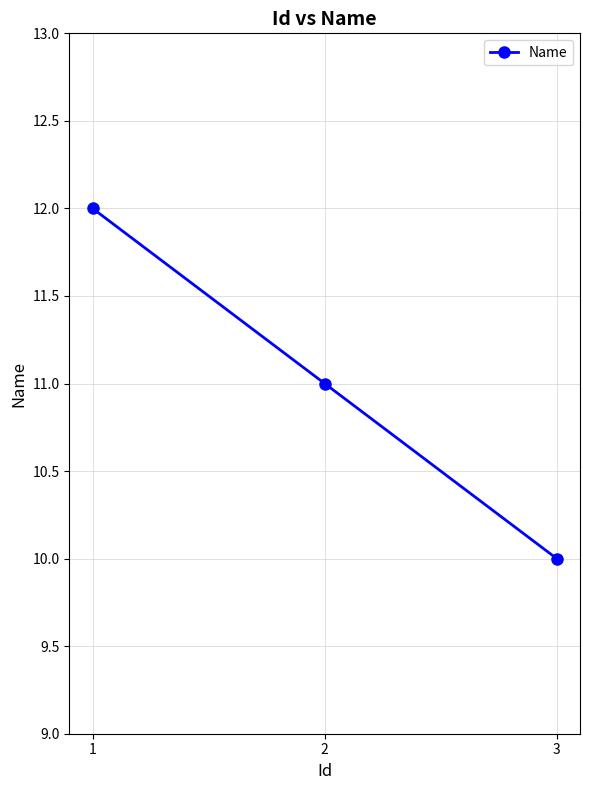

What is the sum of the values at 1 and 2?

23